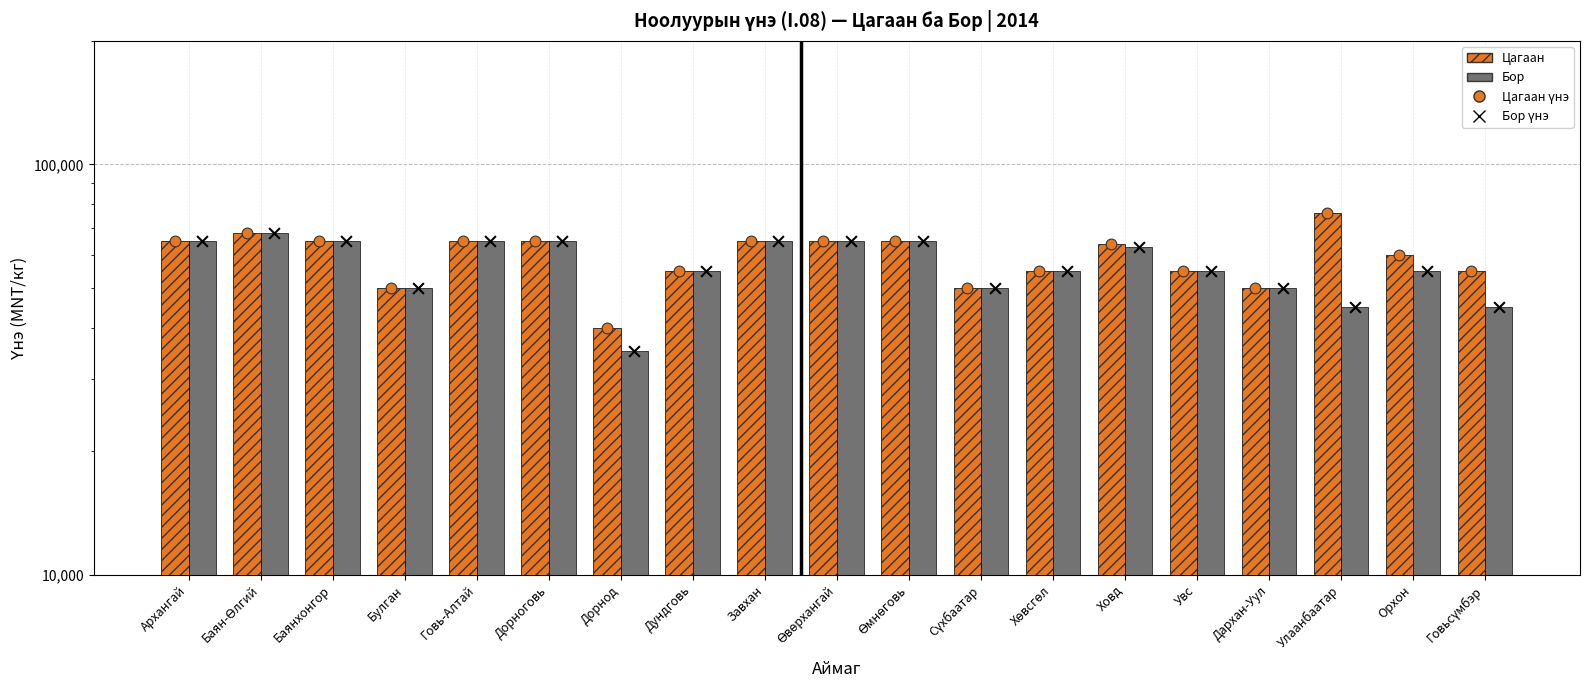

Which series contains the highest Y value?

Цагаан